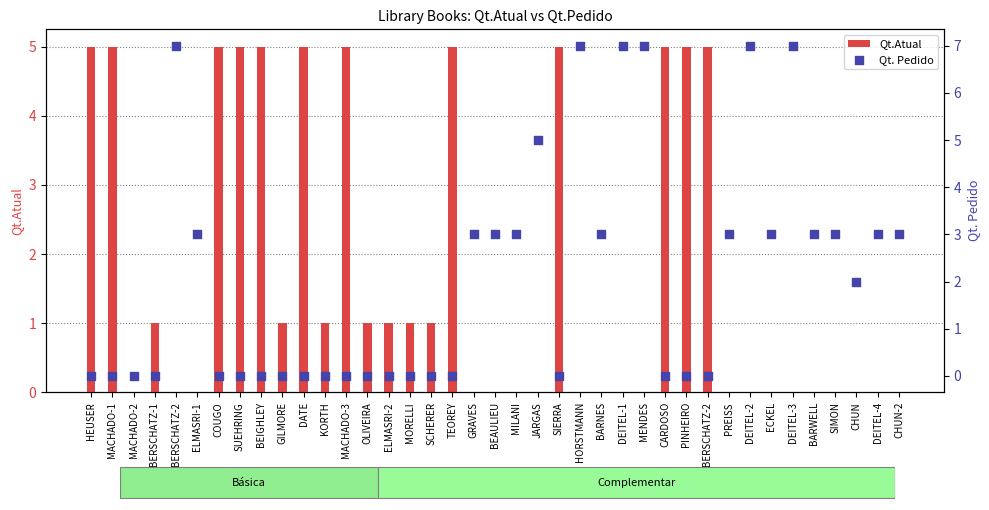

At how many categories does at least one series exceed 2?

30